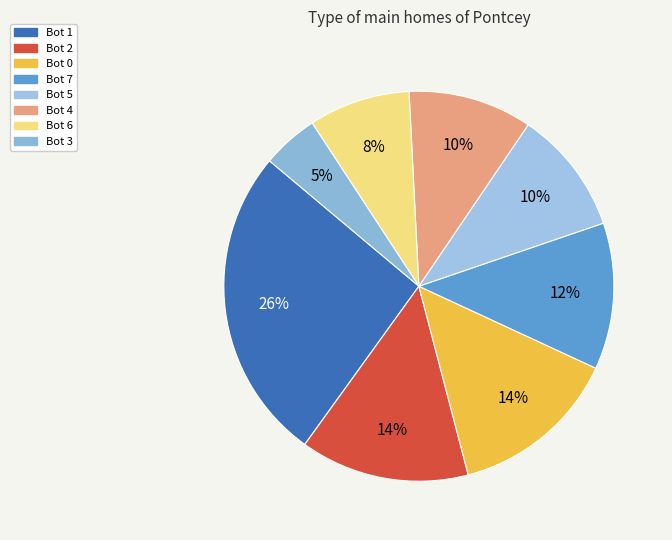

What percentage is the Bot 4 slice, to the nearest percent?

10%